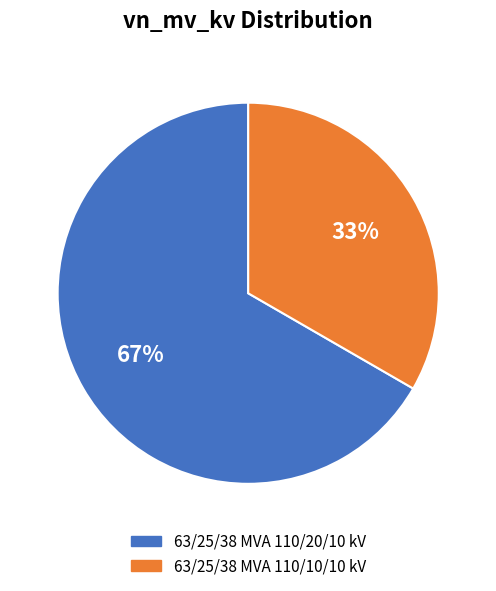

Which has a higher value, 63/25/38 MVA 110/10/10 kV or 63/25/38 MVA 110/20/10 kV?

63/25/38 MVA 110/20/10 kV